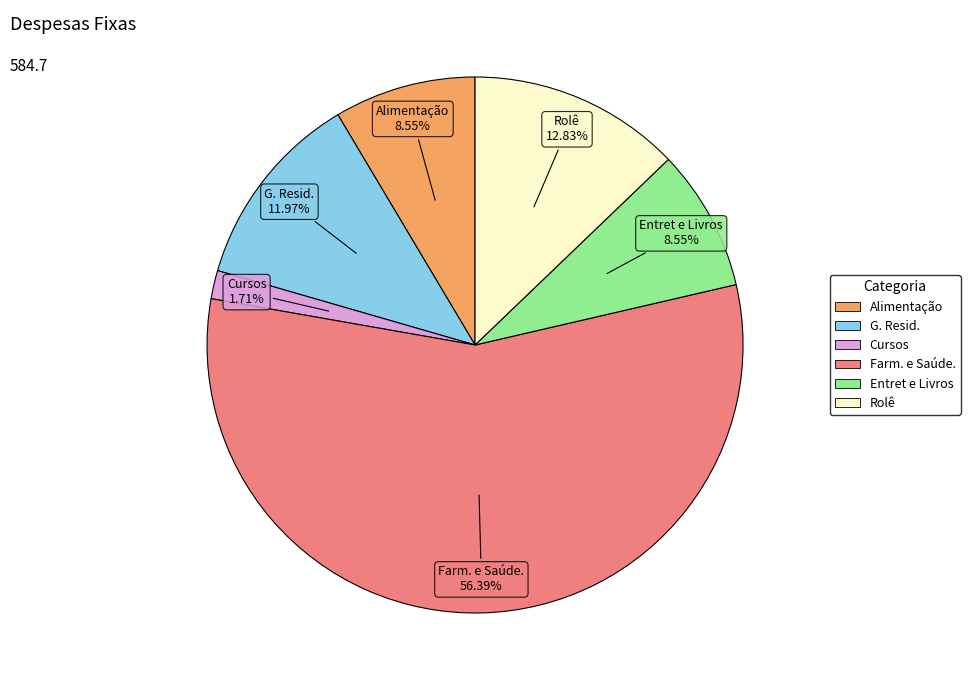

Does Farm. e Saúde. represent more than half of the total?

Yes